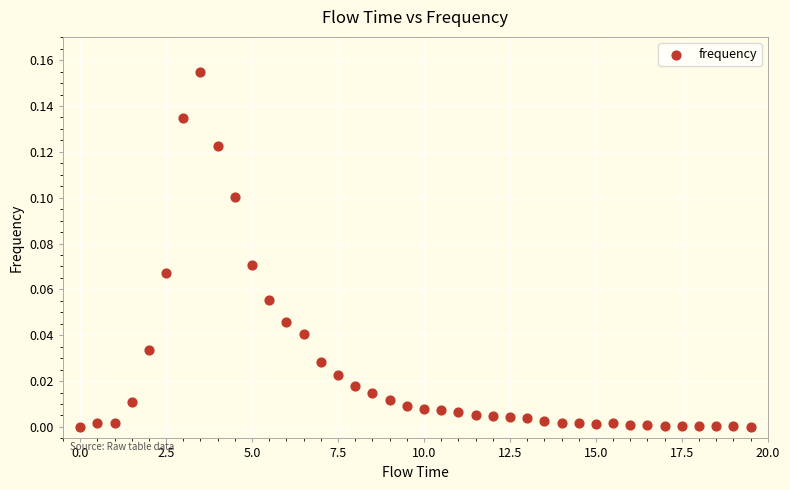

What is the range of X values (max minus min)?

19.5